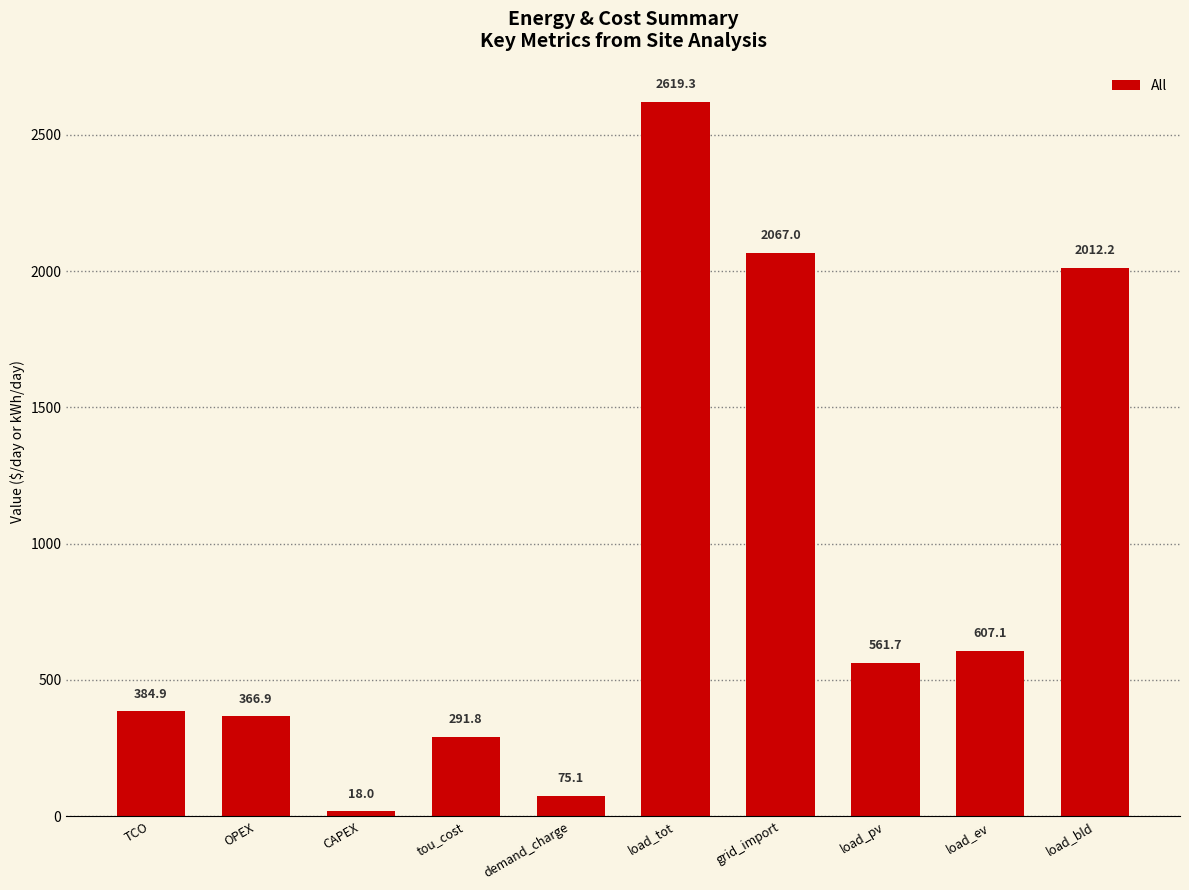

Reading left to right, list all the values displayed in this chart.

TCO=384.9	OPEX=366.9	CAPEX=18.0	tou_cost=291.8	demand_charge=75.1	load_tot=2619.3	grid_import=2067.0	load_pv=561.7	load_ev=607.1	load_bld=2012.2